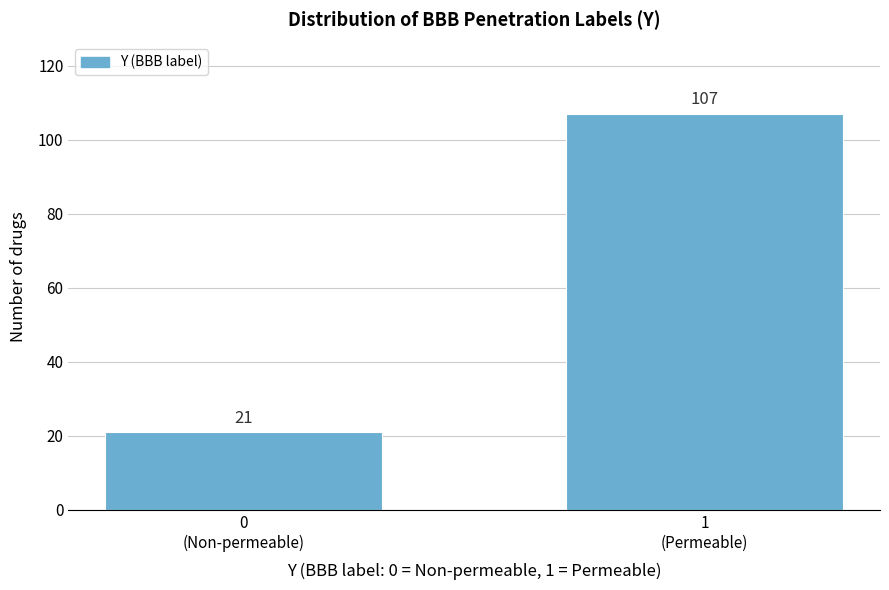

Reading left to right, what are all the values shown in this chart?

21	107